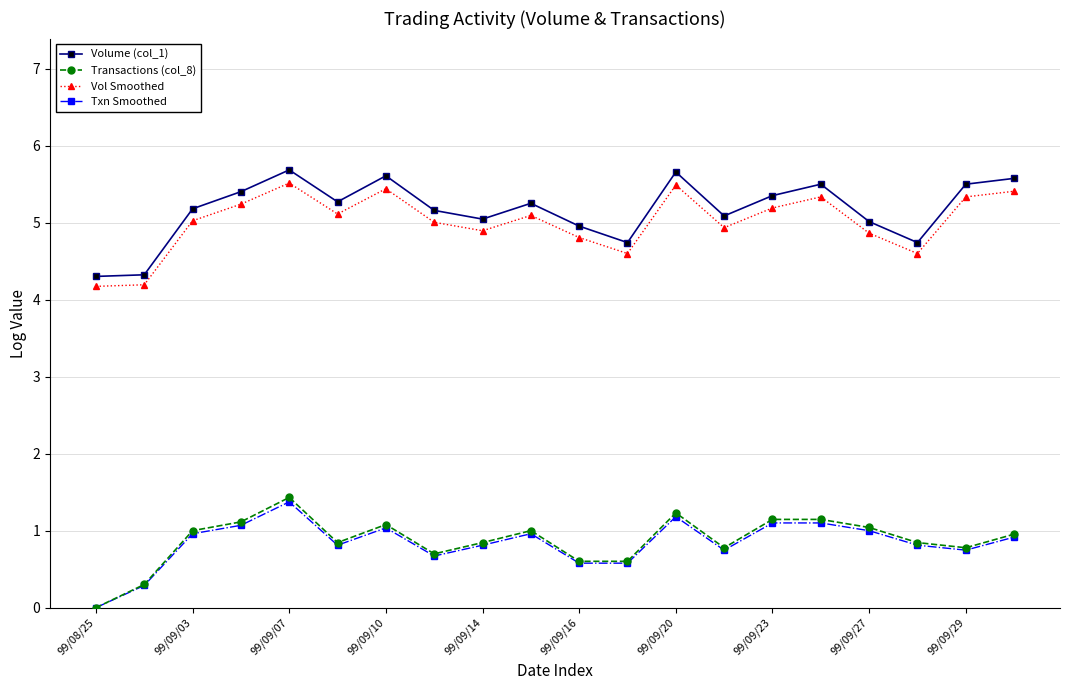

True or false: Transactions (col_8) has more than 0 points higher than both neighbors.

True